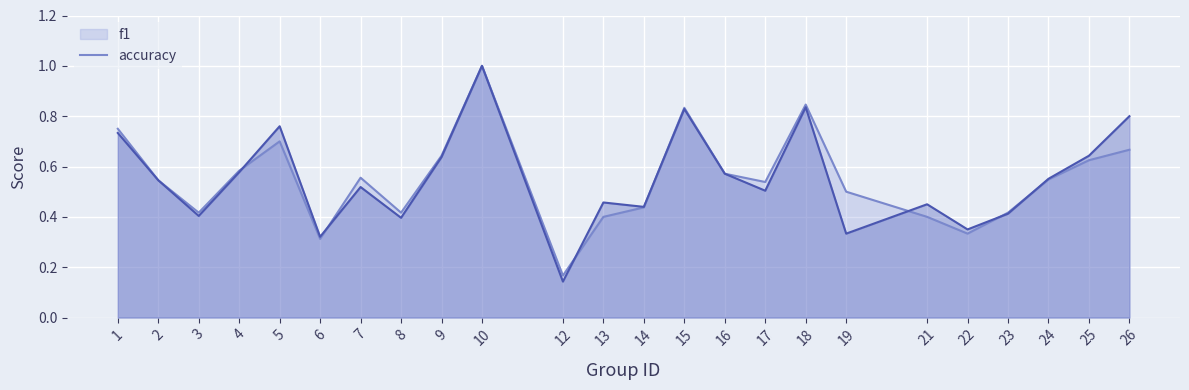

The f1 series shows 0.5 at 17. True or false?

True